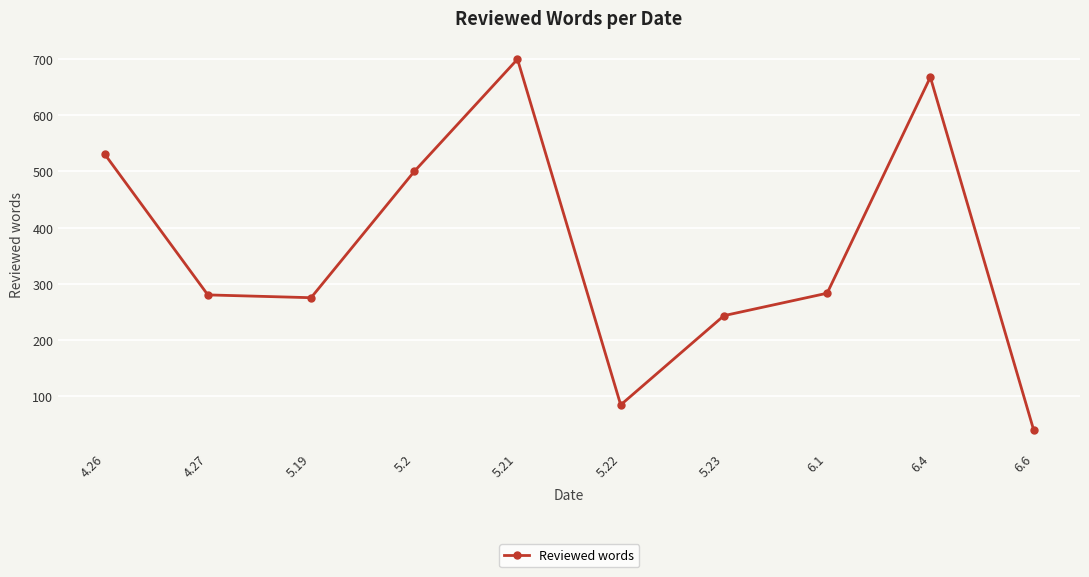

Count the number of categories in the chart.

10